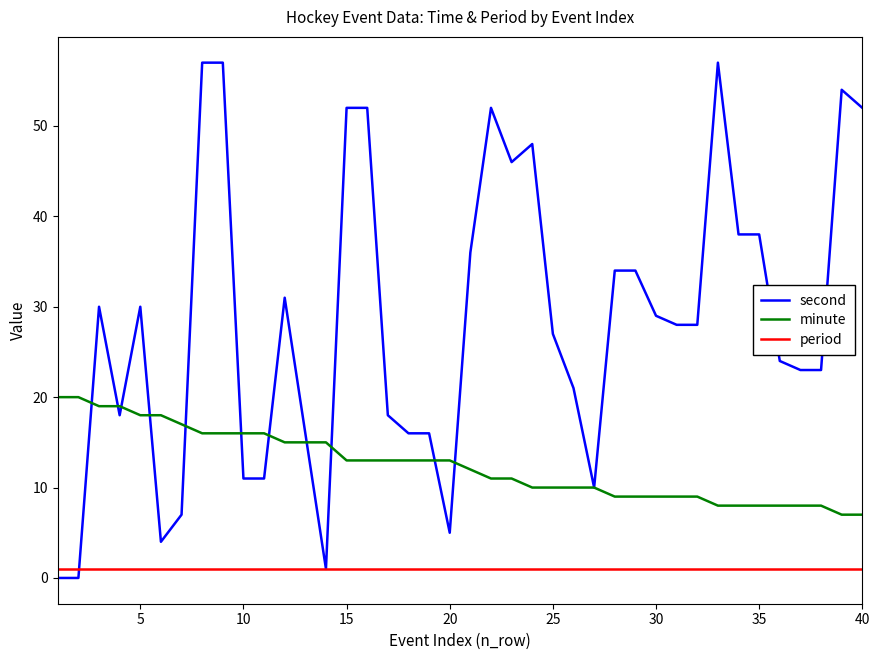

Which series has the largest total across all categories?

second